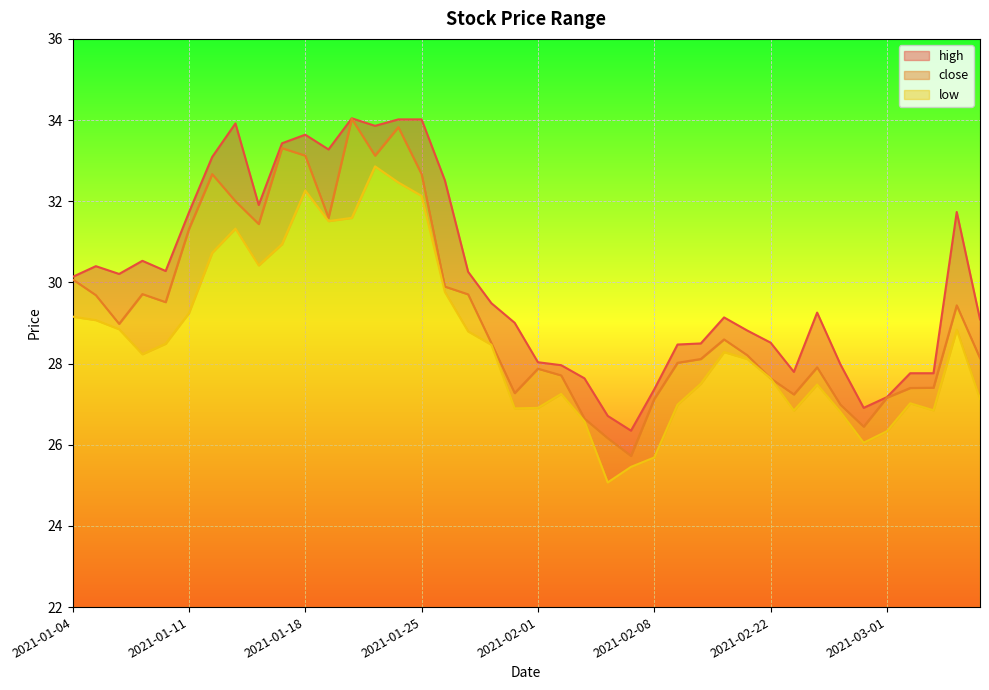

What is the highest value of the low series?

32.9